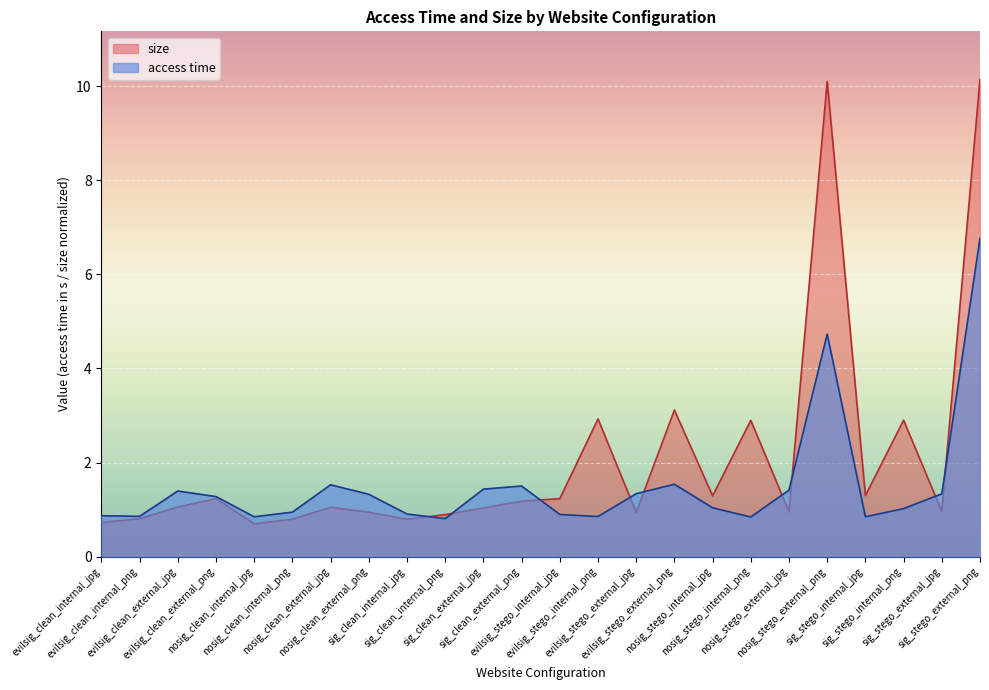

What is the difference between the highest and lowest values at evilsig_clean_external_jpg?

0.3